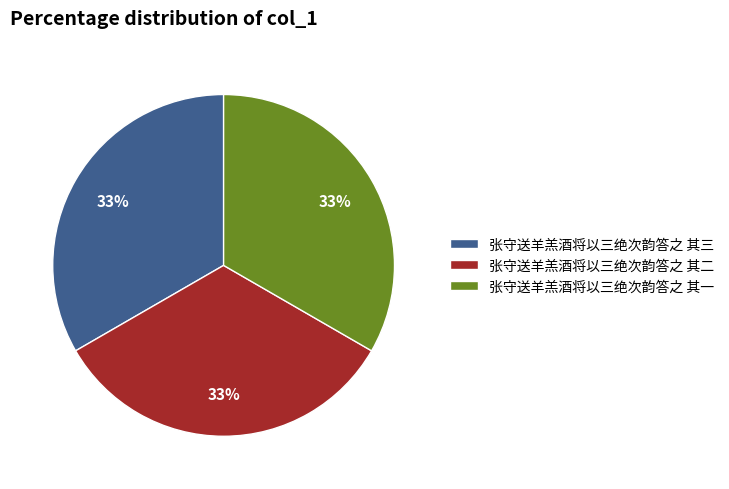

Count the number of slices in the pie.

3